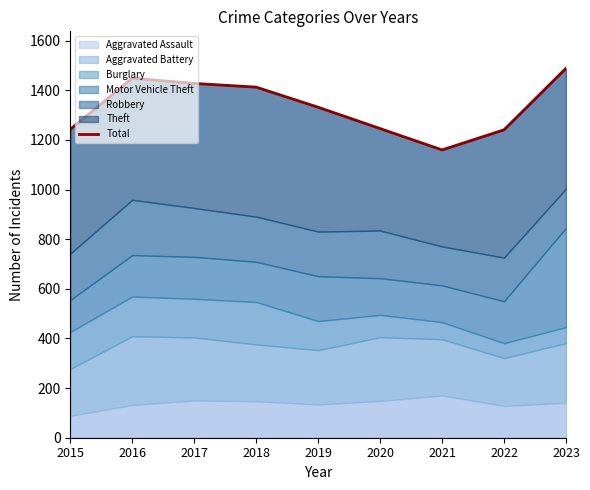

Rank the categories by value from highest to lowest.

2023, 2016, 2017, 2018, 2019, 2020, 2015, 2022, 2021